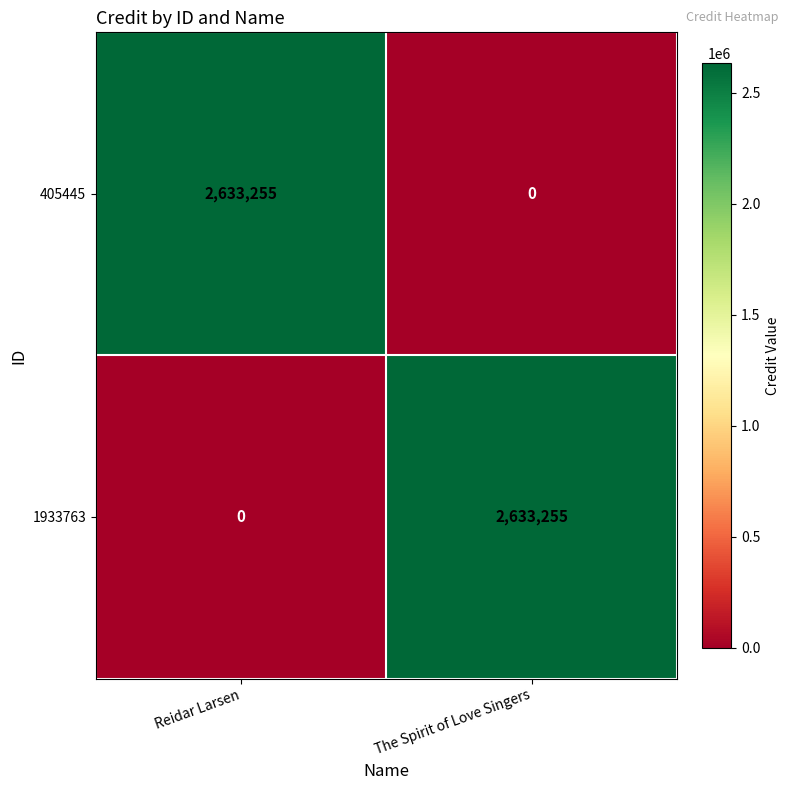

Rank the series at Reidar Larsen from lowest to highest value.

1933763, 405445